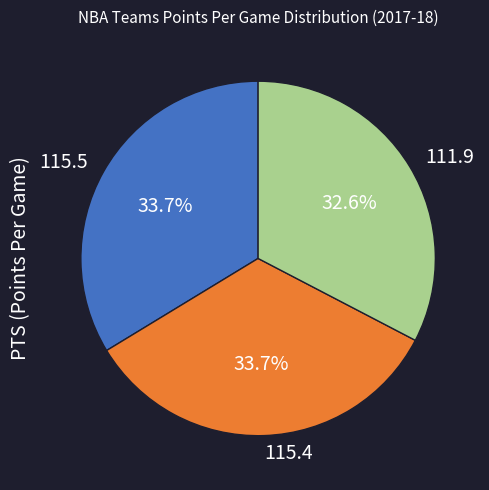

Between 115.5 and 111.9, which is larger?

115.5